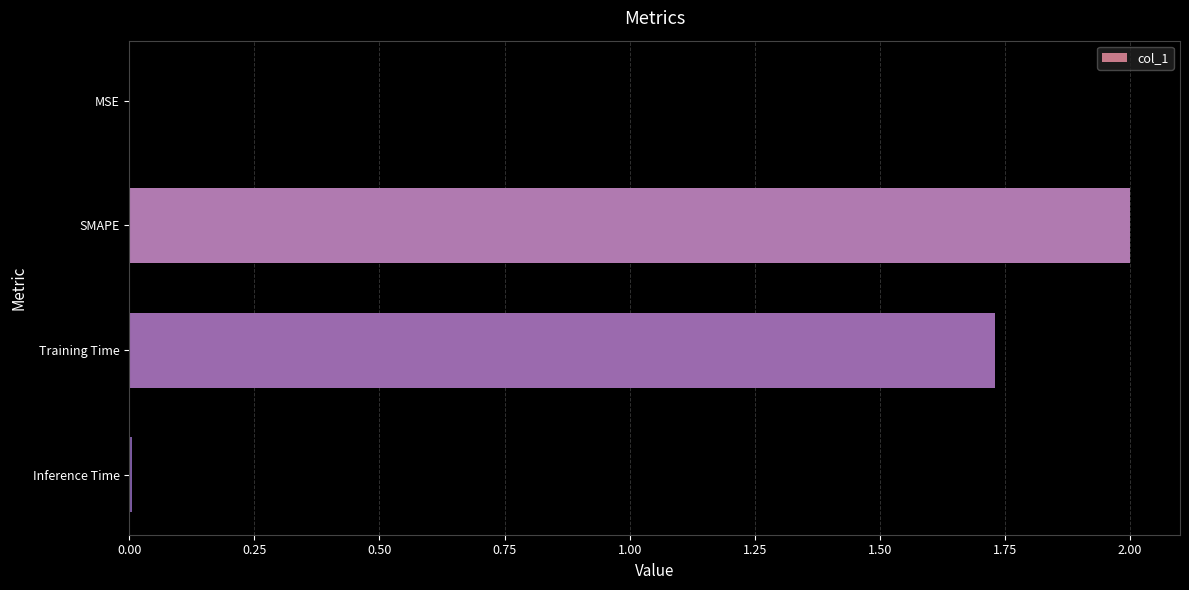

Are the bars horizontal?

Yes